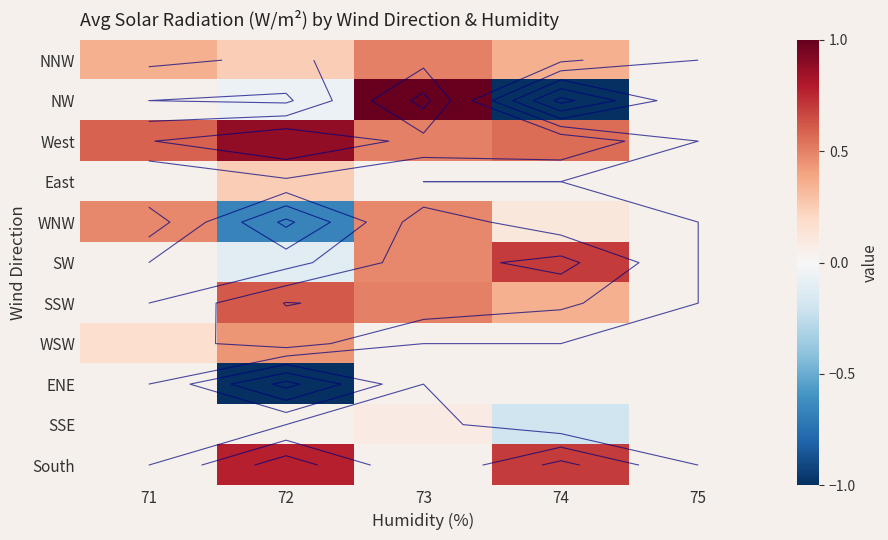

How many values in the West series exceed 0?

4